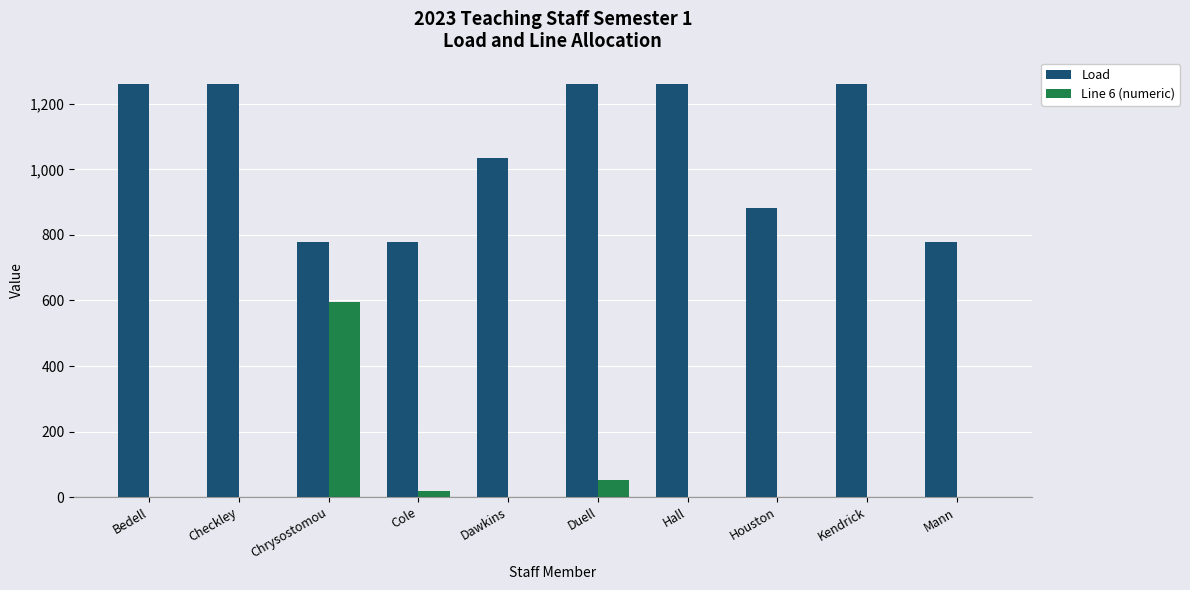

What is the average value of the Line 6 (numeric) series?

66.6